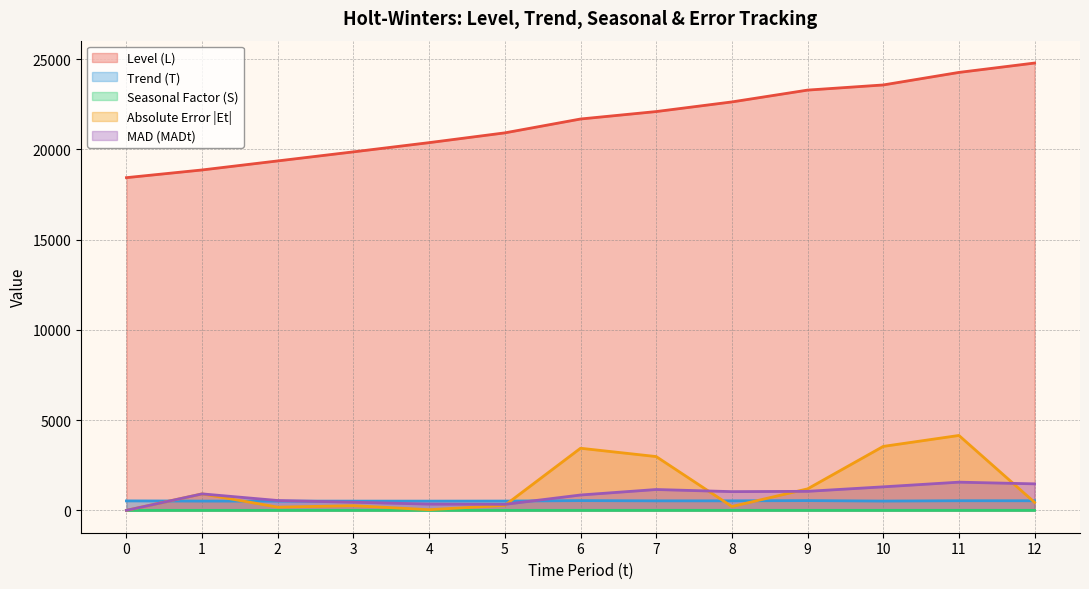

How many values in Seasonal Factor (S) are above zero?

11